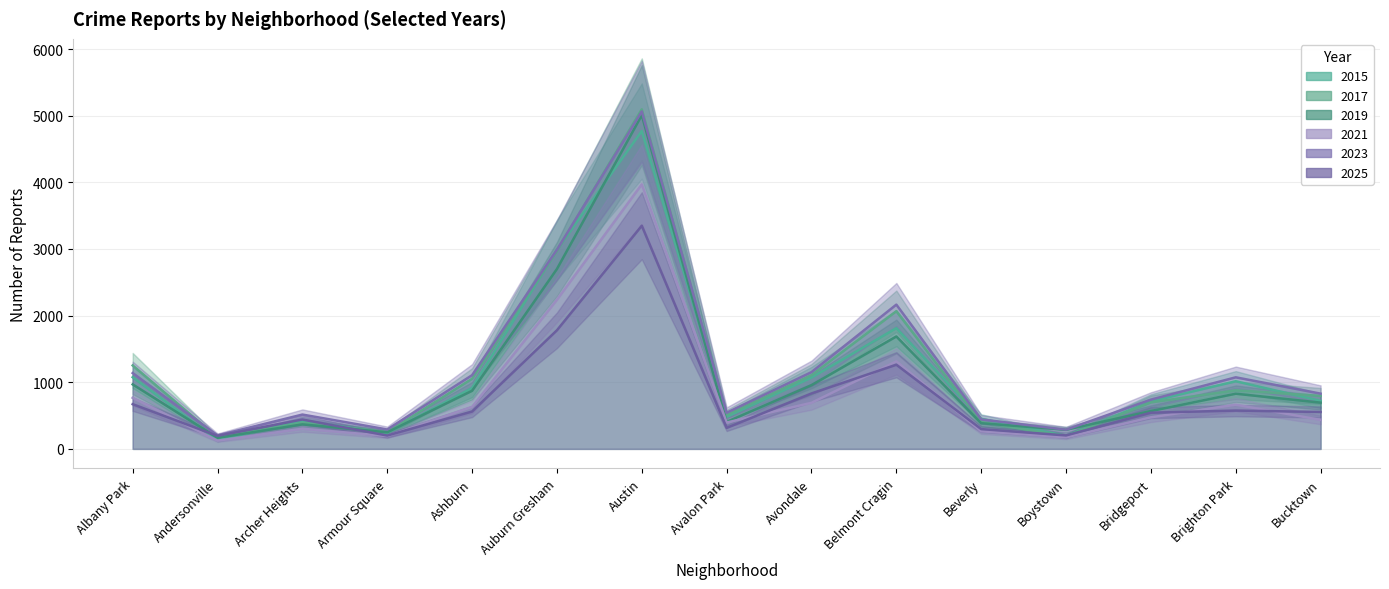

Which series has the largest total across all categories?

2023